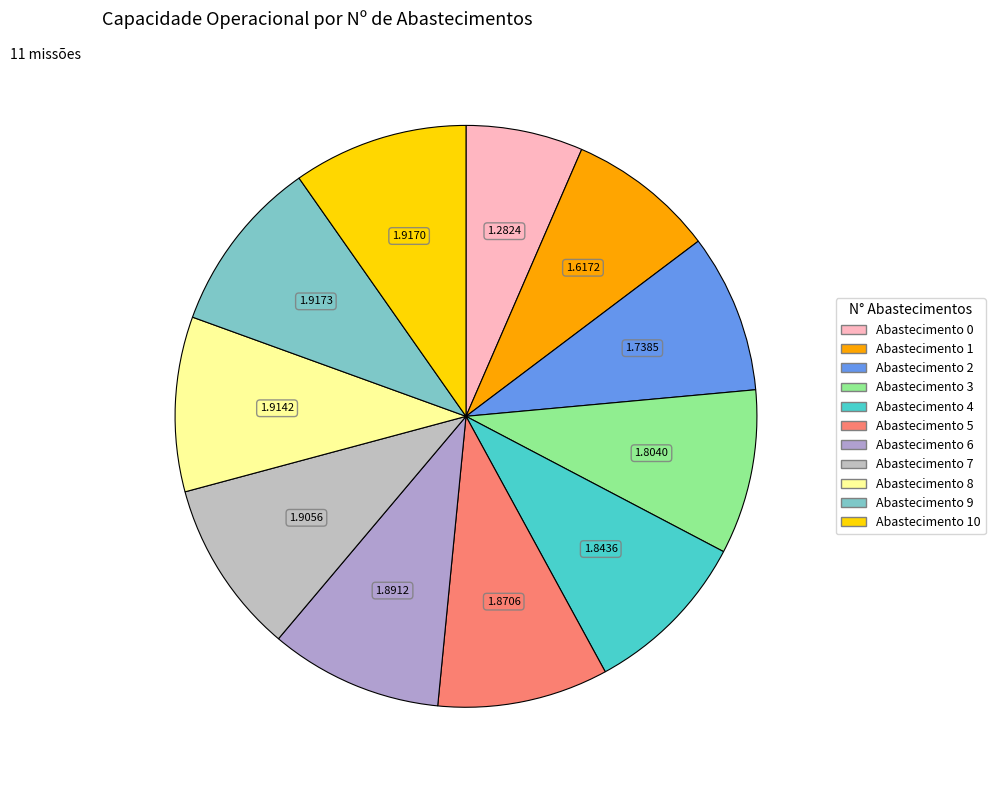

What is the largest slice in the pie chart?

9